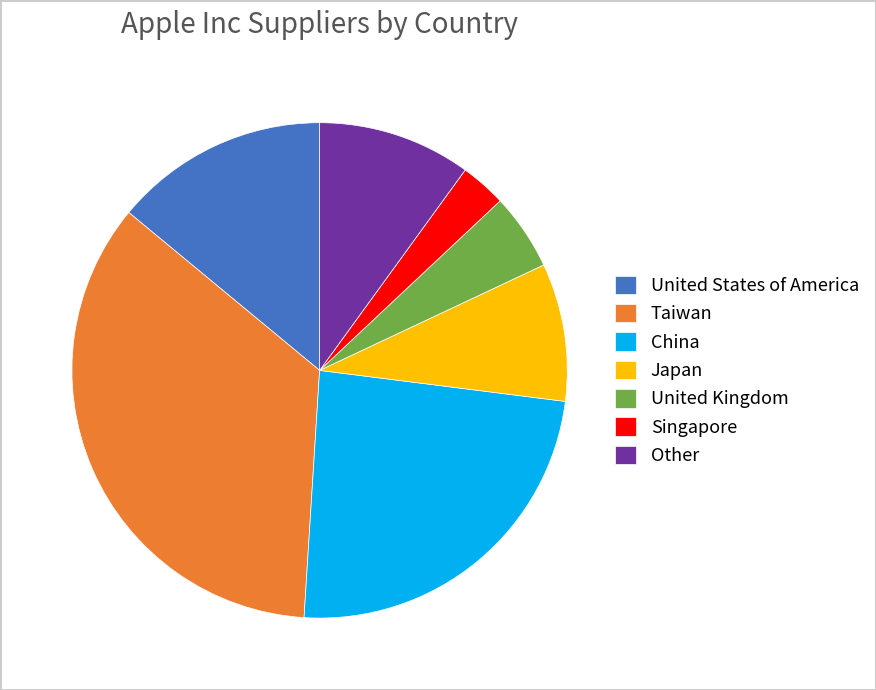

Which category has the biggest portion of the pie?

Taiwan